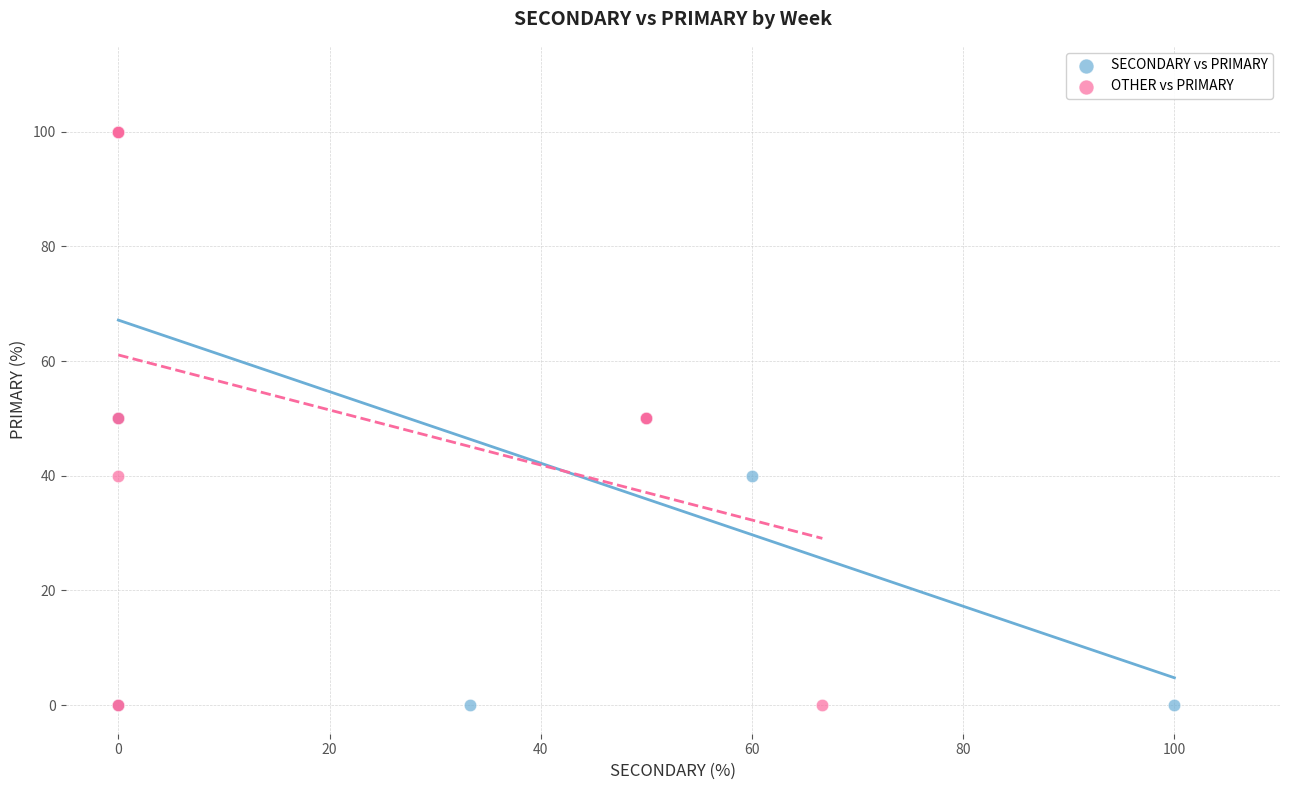

What are all the series names shown in the legend?

SECONDARY vs PRIMARY, OTHER vs PRIMARY